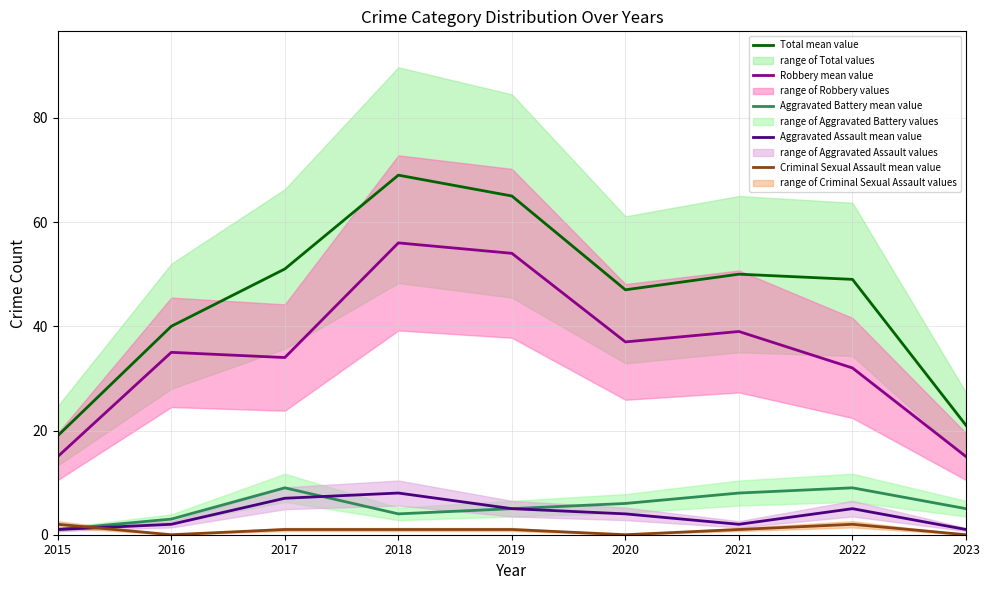

How many values in the Robbery mean value series exceed 35?

4